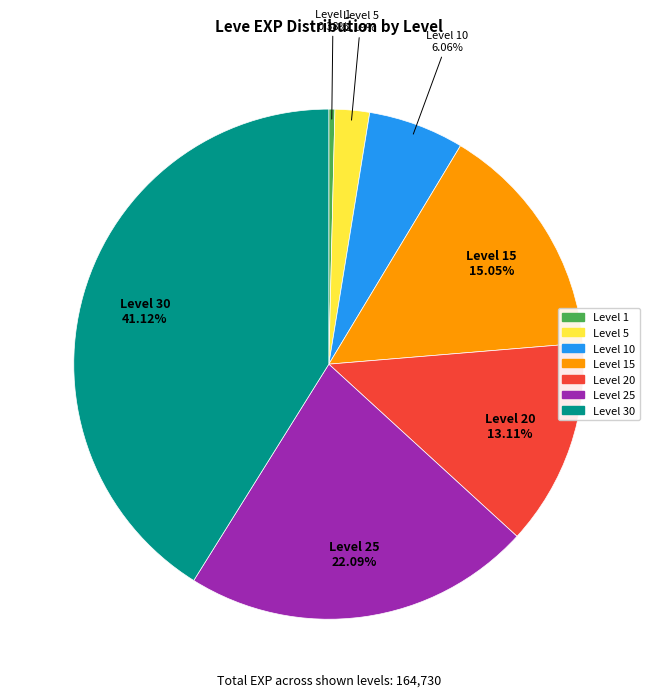

How many slices are in this pie chart?

7